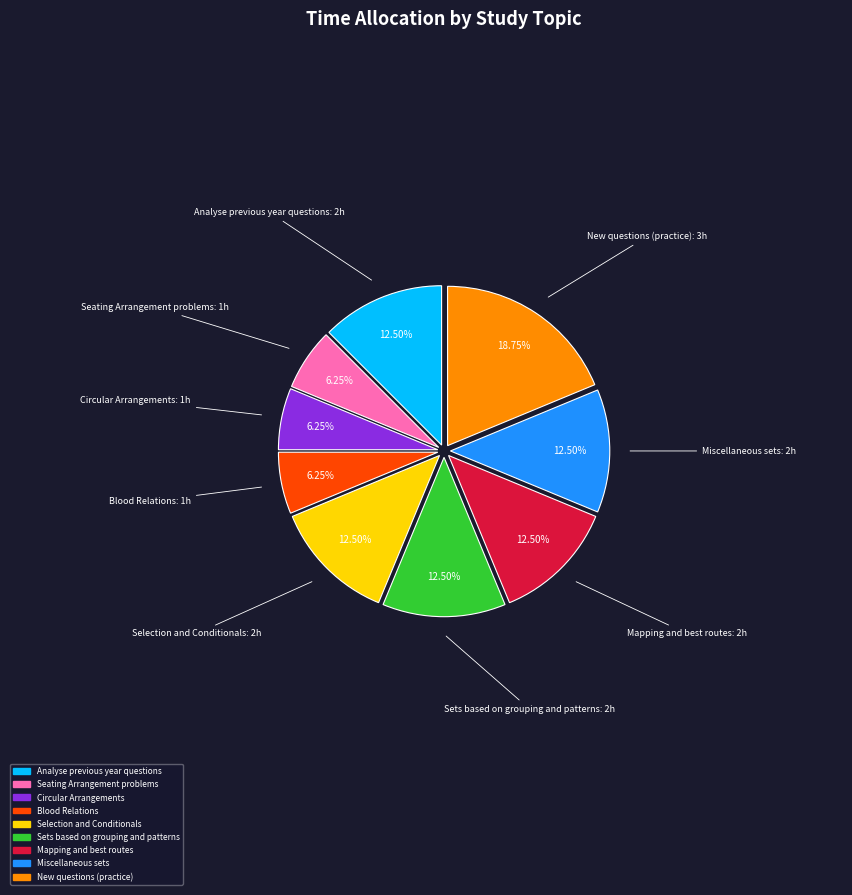

Is New questions (practice) the majority of the pie?

No